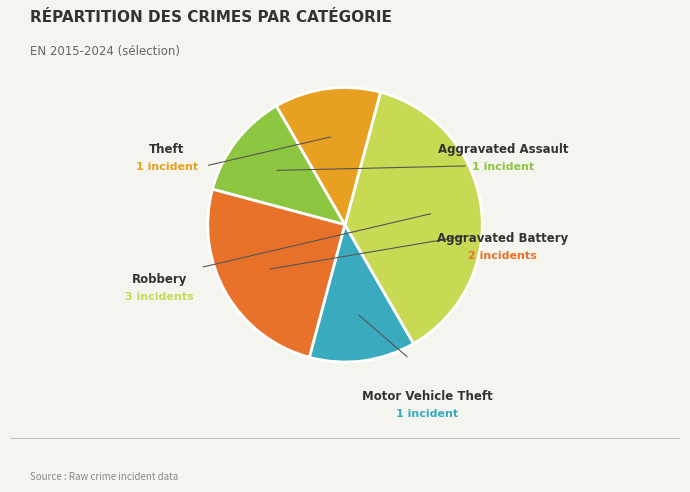

How many segments does this pie chart have?

5